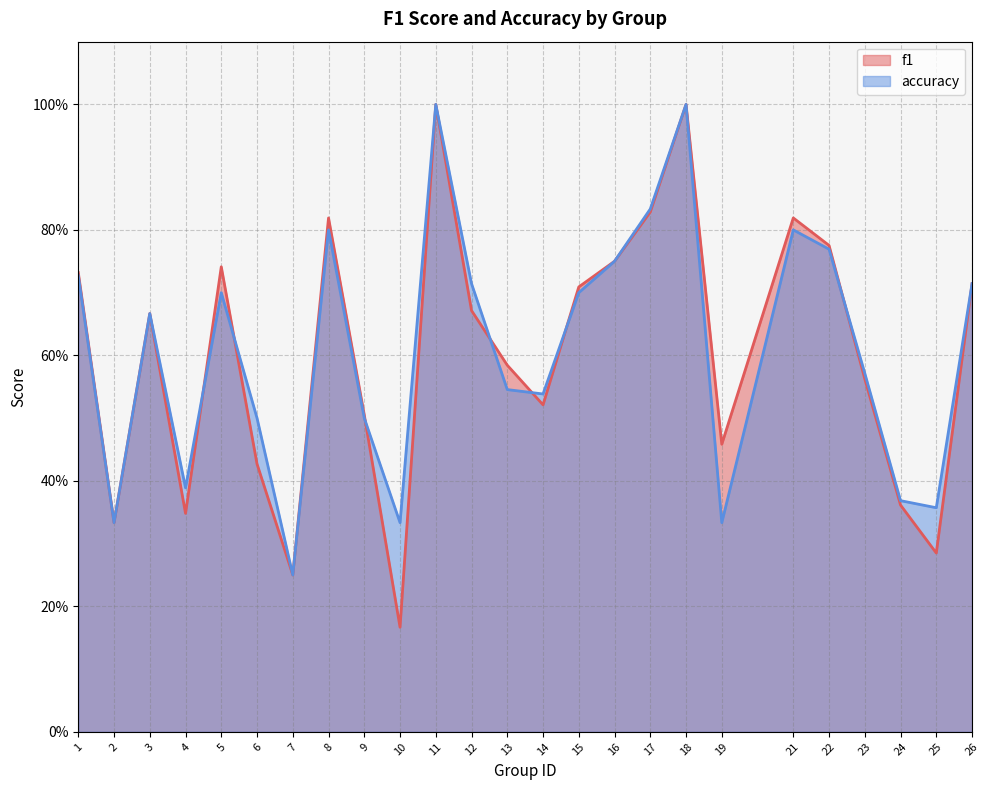

Which series ends up on top after the final intersection of accuracy and f1?

accuracy